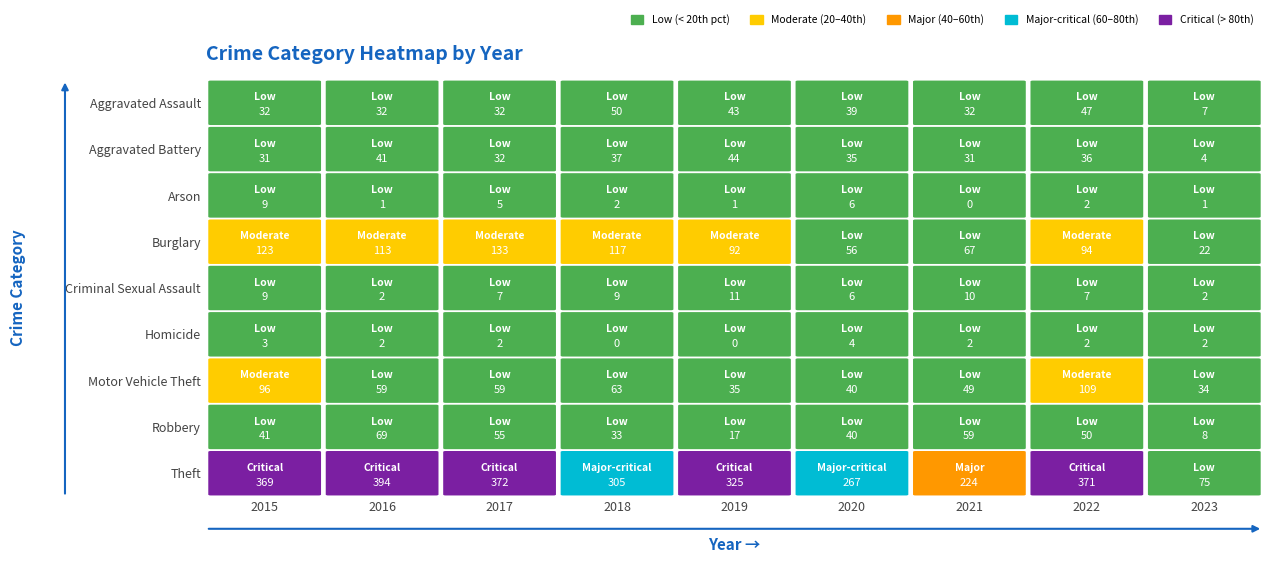

Is the value of Arson at 2022 greater than the value of Robbery at 2020?

No